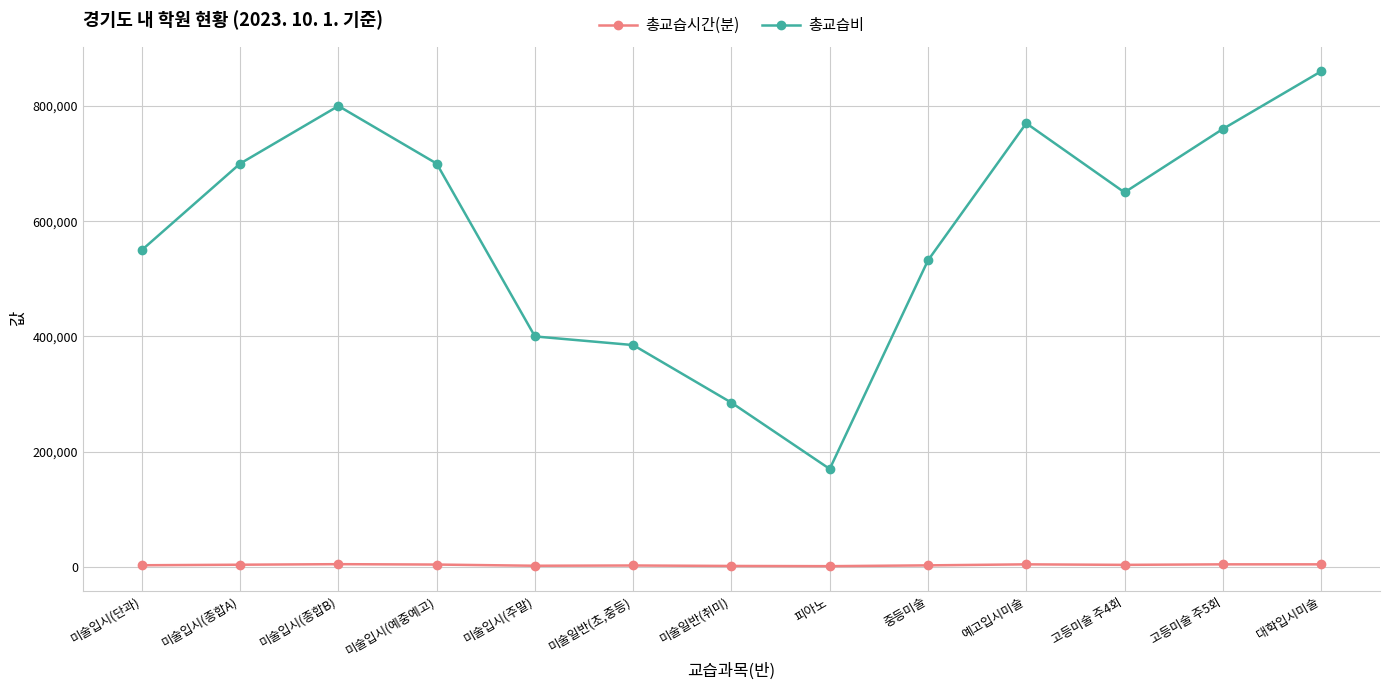

True or false: 총교습비 and 총교습시간(분) cross at least once.

False